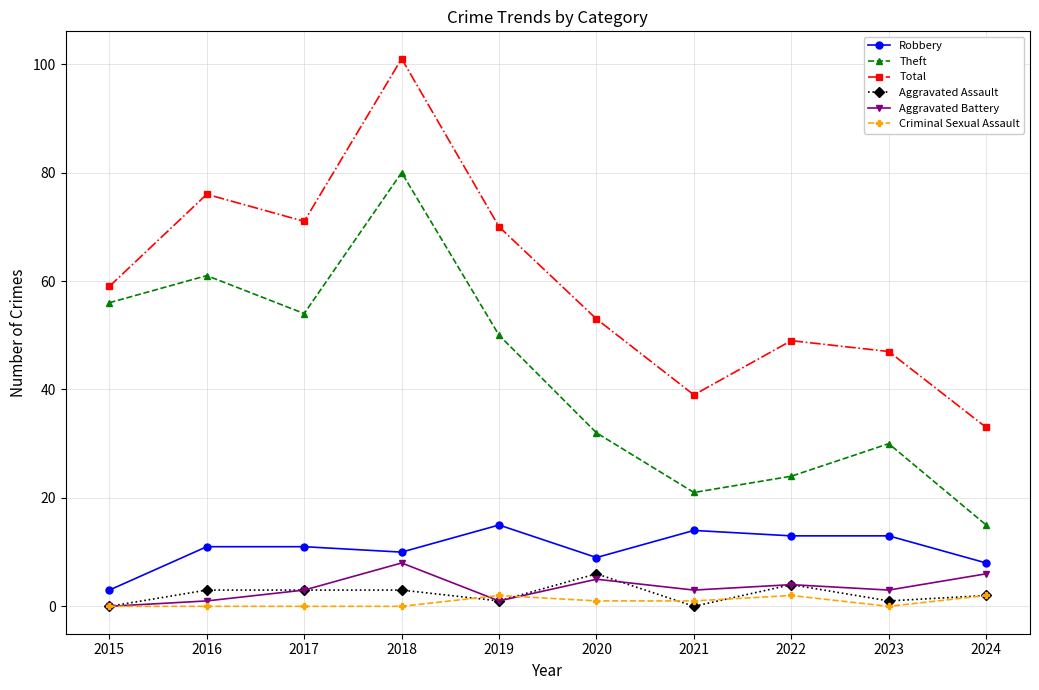

Which series has the largest total across all categories?

Total